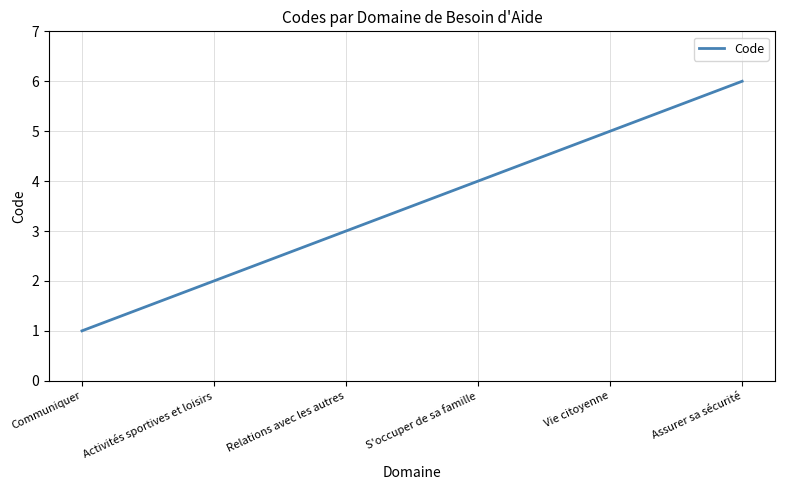

What position from the left is Assurer sa sécurité?

6